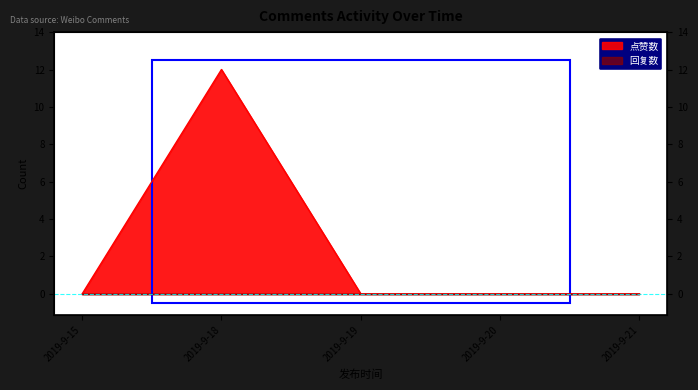

At which category does the data reach its first local peak?

2019-9-18